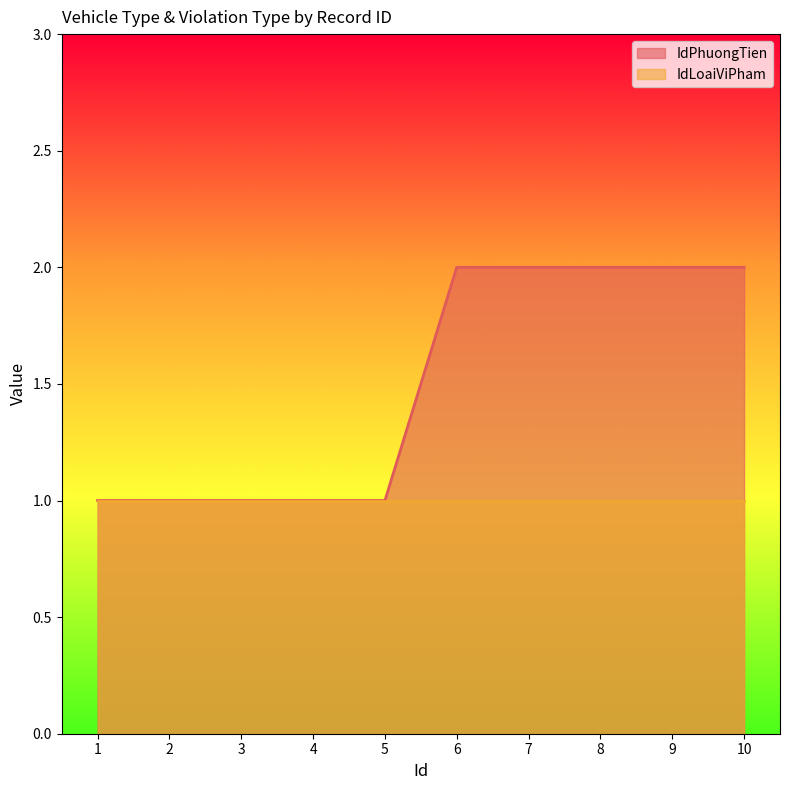

True or false: the data shows 1 at 5.

True